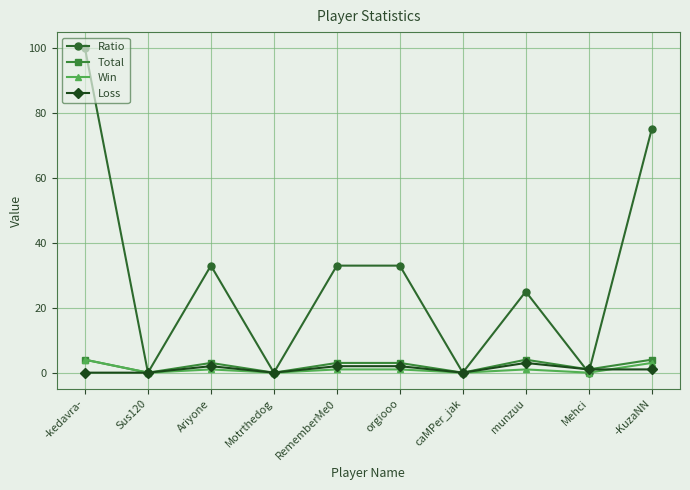

What position from the left is caMPer_jak?

7